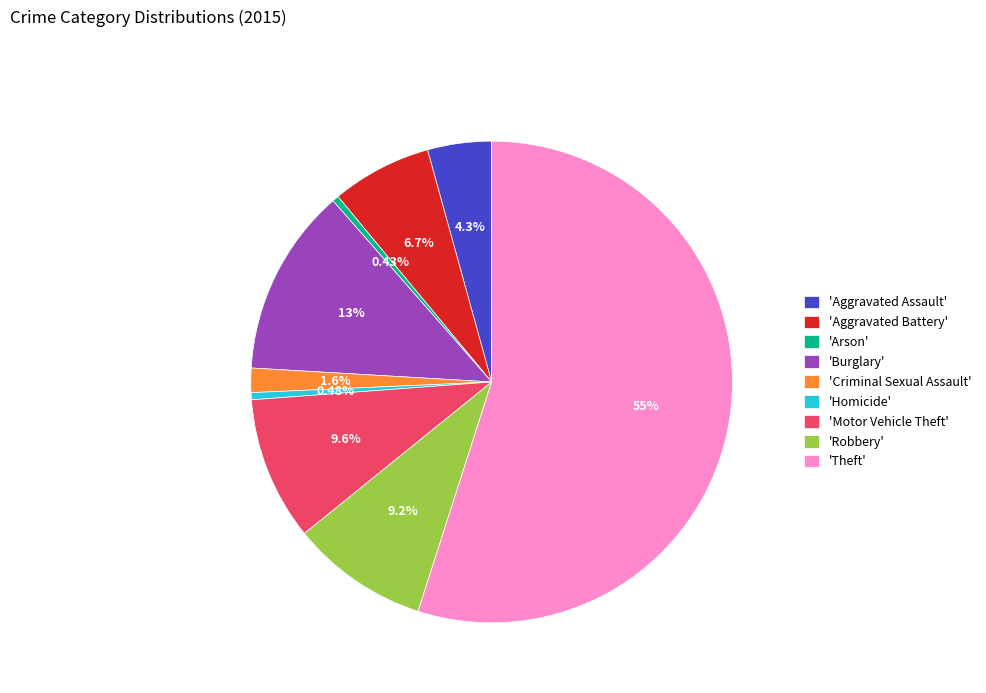

Do 'Aggravated Assault' and 'Theft' together represent more than half of the pie?

Yes